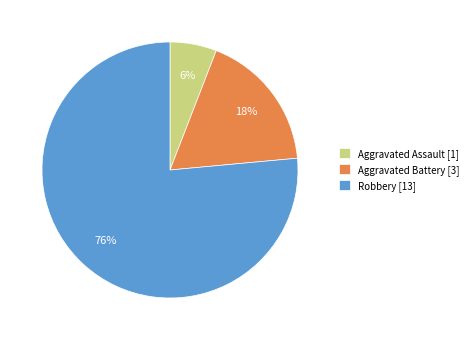

Do Aggravated Battery and Aggravated Assault together represent more than half of the pie?

No